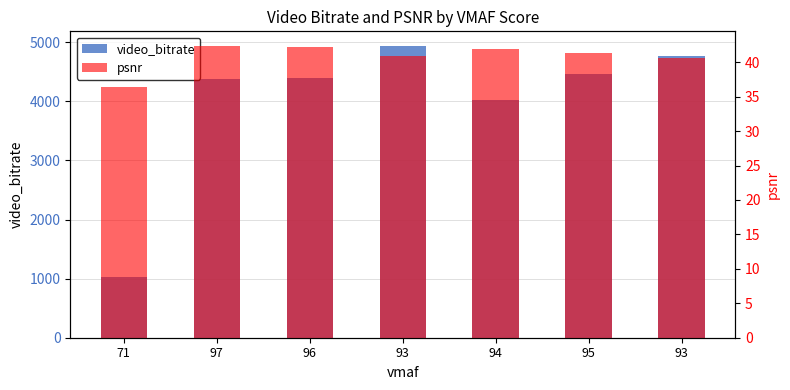

List the series in order of their overall mean, lowest first.

psnr, video_bitrate